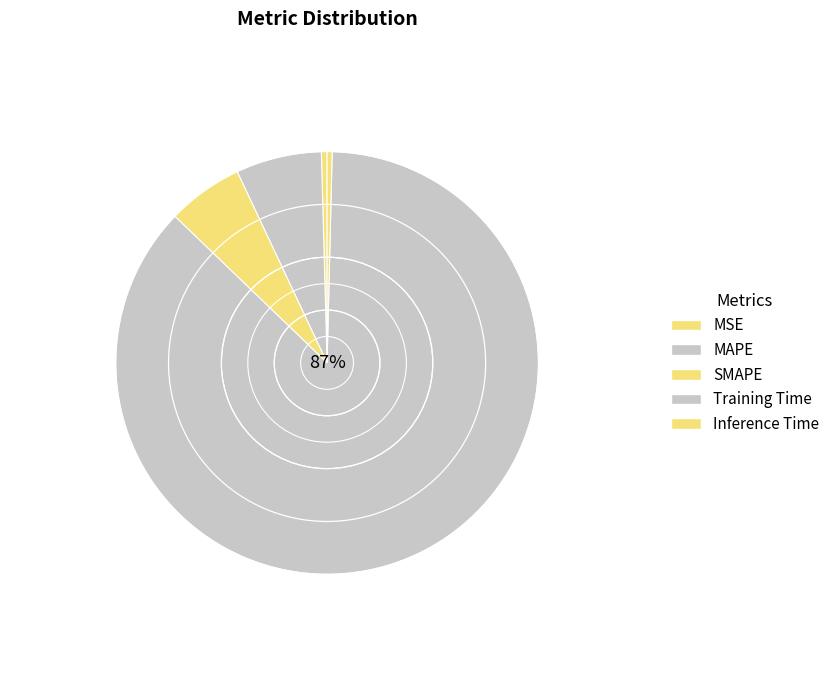

How many slices are in this pie chart?

5